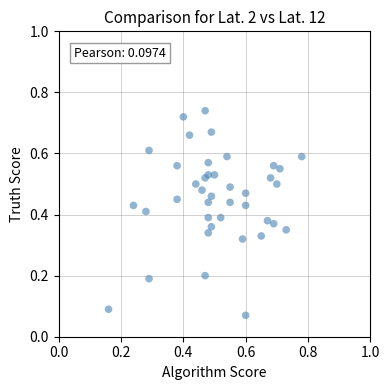

How many points are shown in the scatter plot?

40